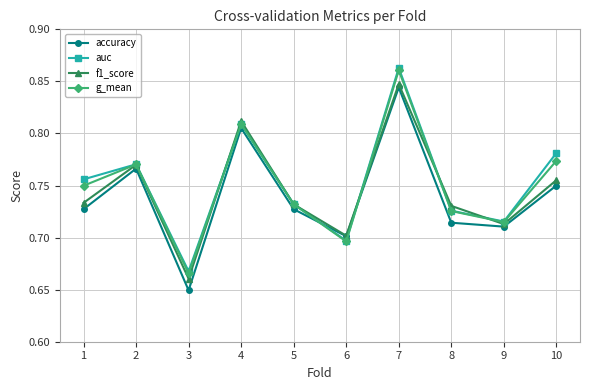

Which category has the lowest value across all series?

3